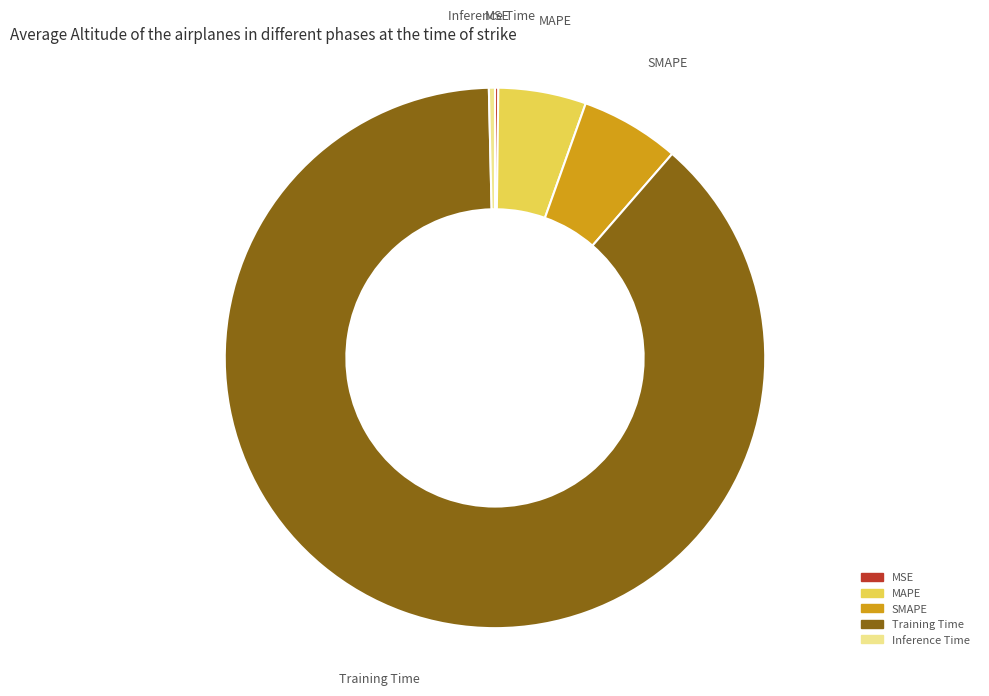

Which has a higher value, Training Time or SMAPE?

Training Time